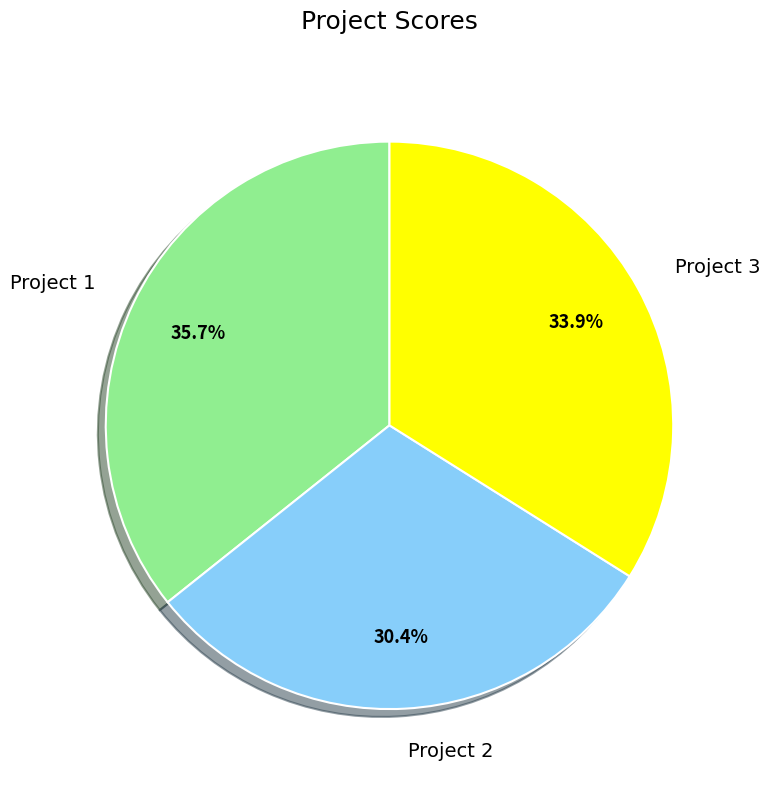

What percentage do Project 2 and Project 3 together represent?

64.3%